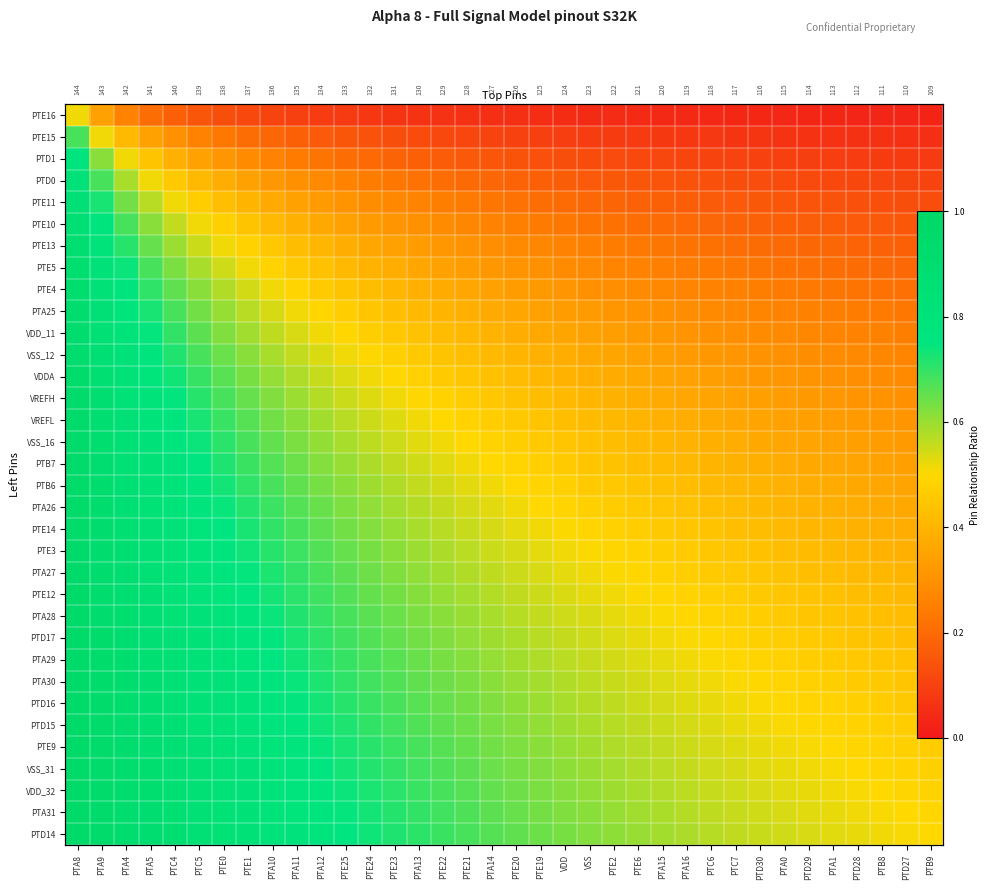

Between PTE22 and PTA5, which is larger?

PTA5